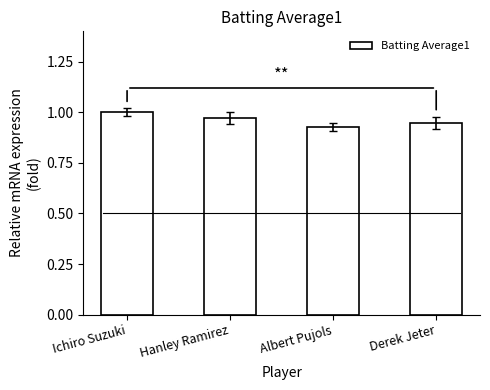

What is the sum of the values at Ichiro Suzuki and Derek Jeter?

1.9